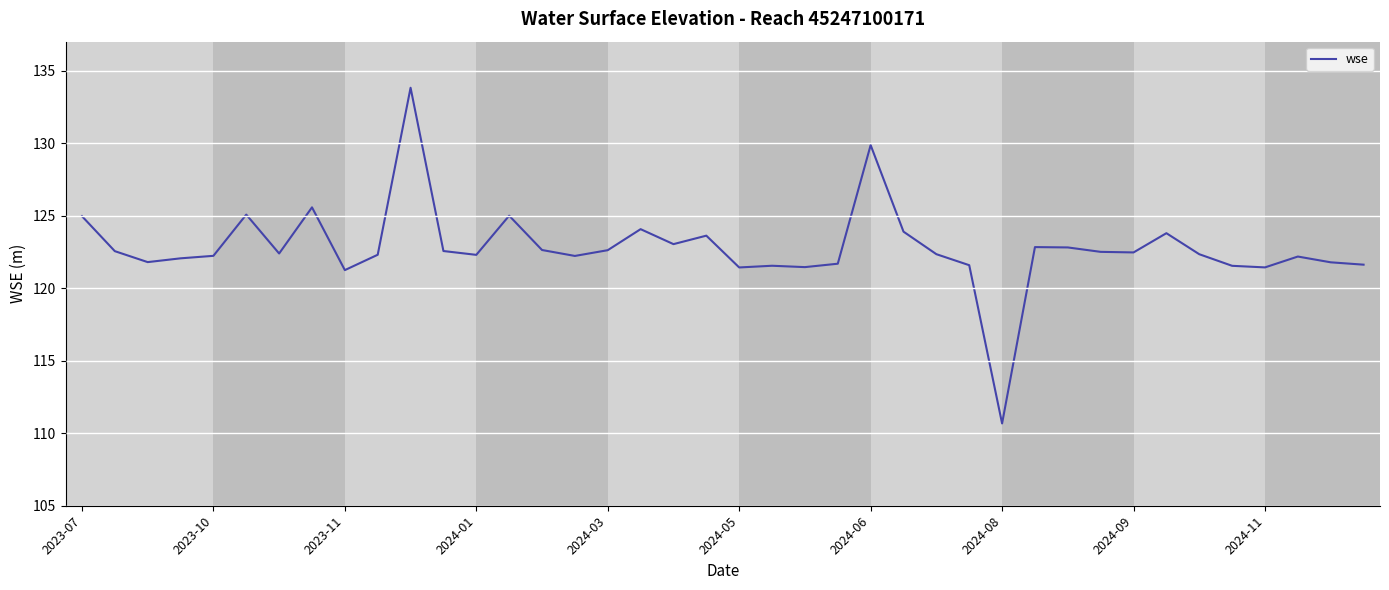

What is the difference between the maximum and minimum values?

23.1